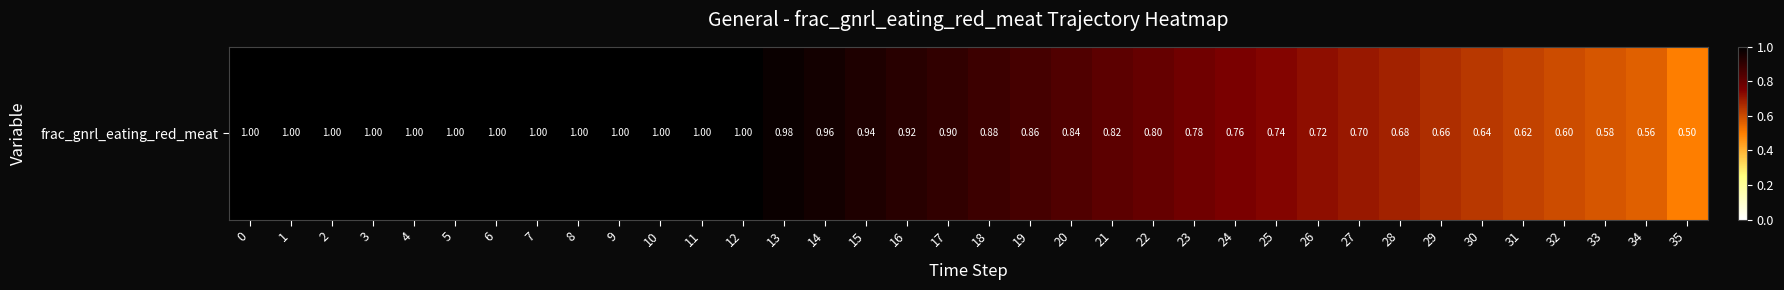

Where is the data nearest to the value 0?

35